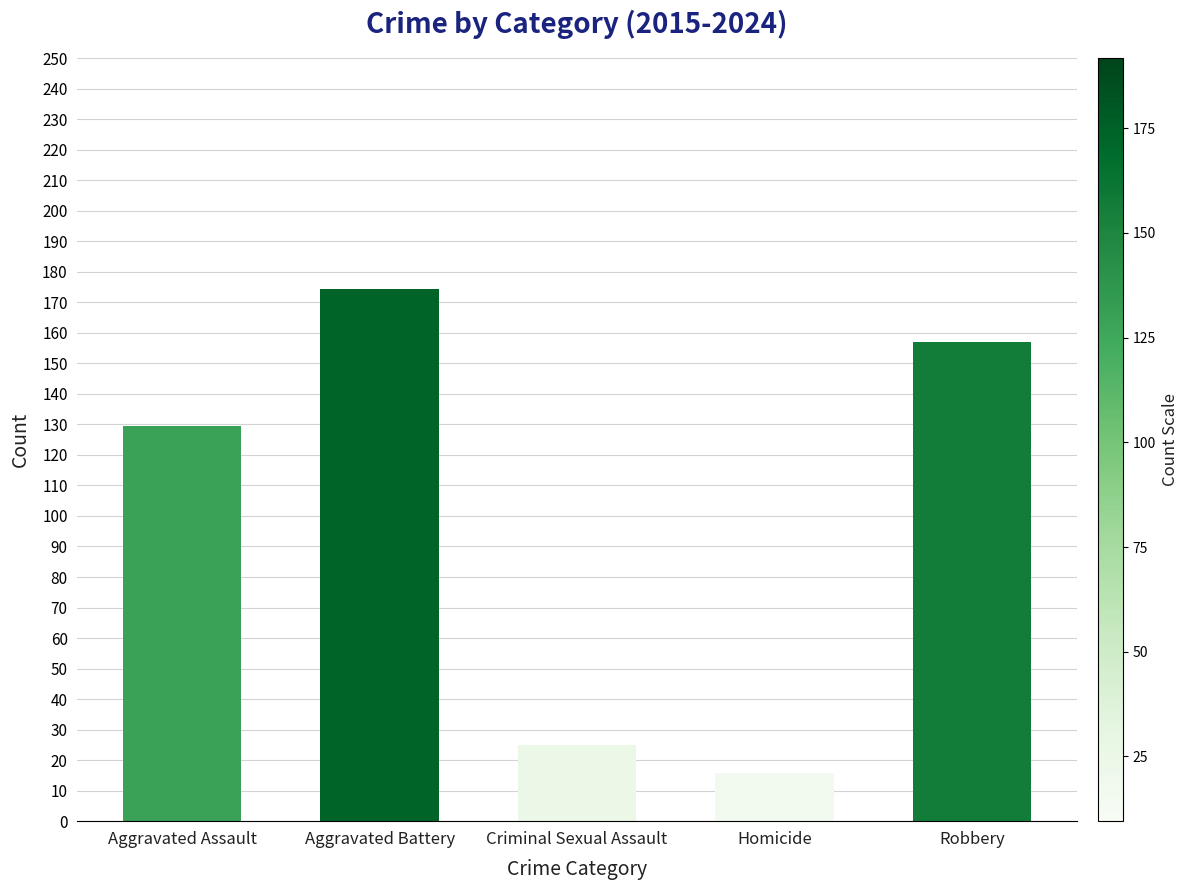

Reading left to right, transcribe all the data shown in this chart.

129.5	174.3	25.0	15.9	157.1